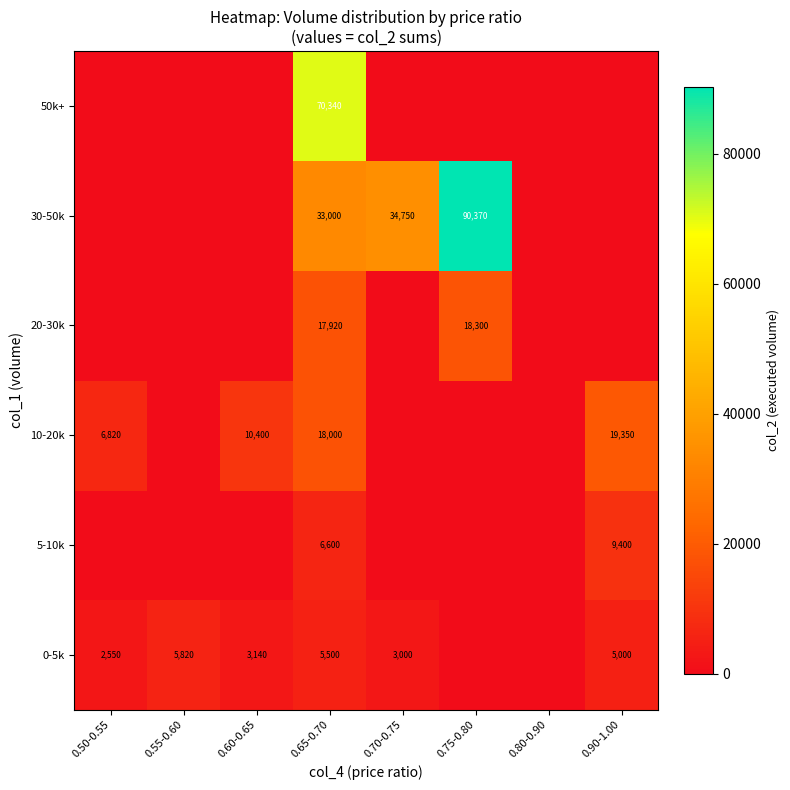

What is the sum of the 0-5k values at 0.60-0.65 and 0.50-0.55?

5690